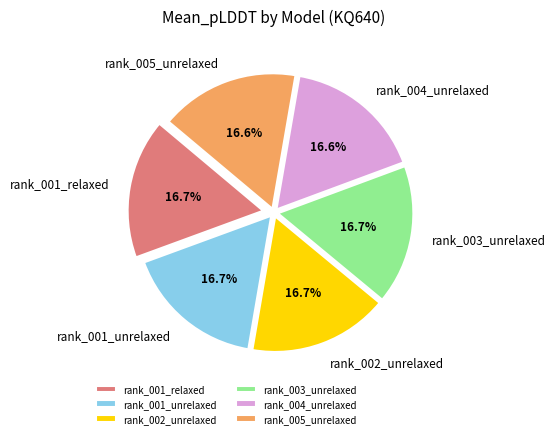

Does rank_001_relaxed account for over 50% of the chart?

No